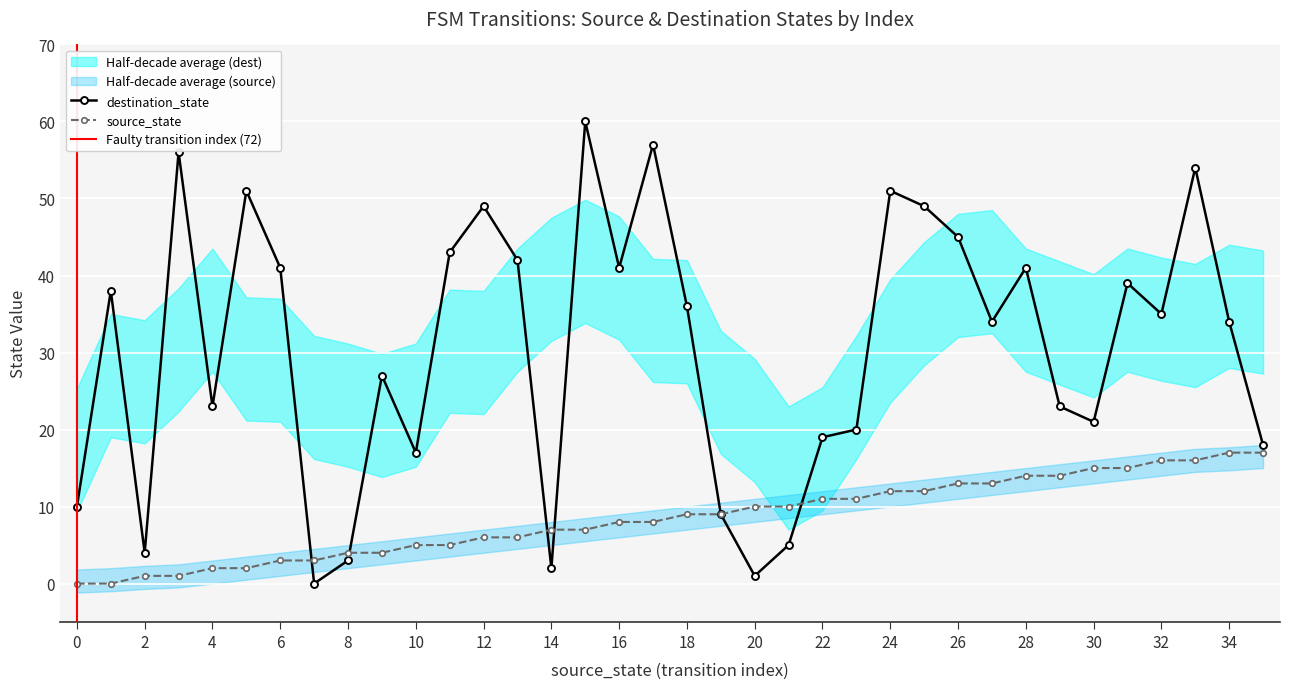

What is the difference between the maximum and second lowest values in the source_state series?

17